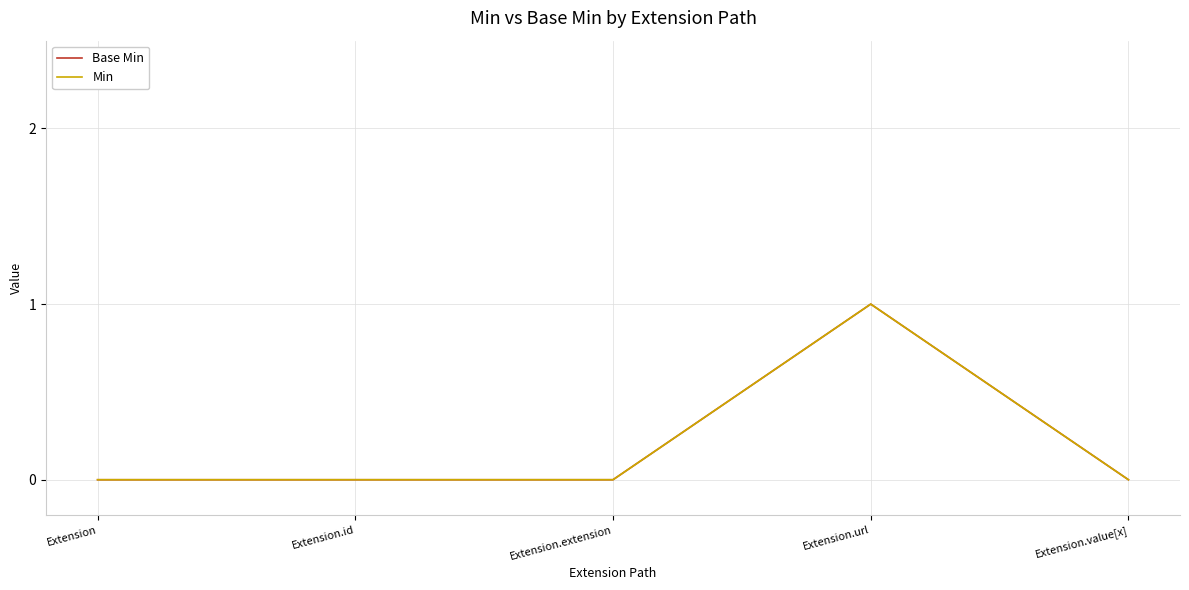

True or false: Base Min and Min intersect in this chart.

False